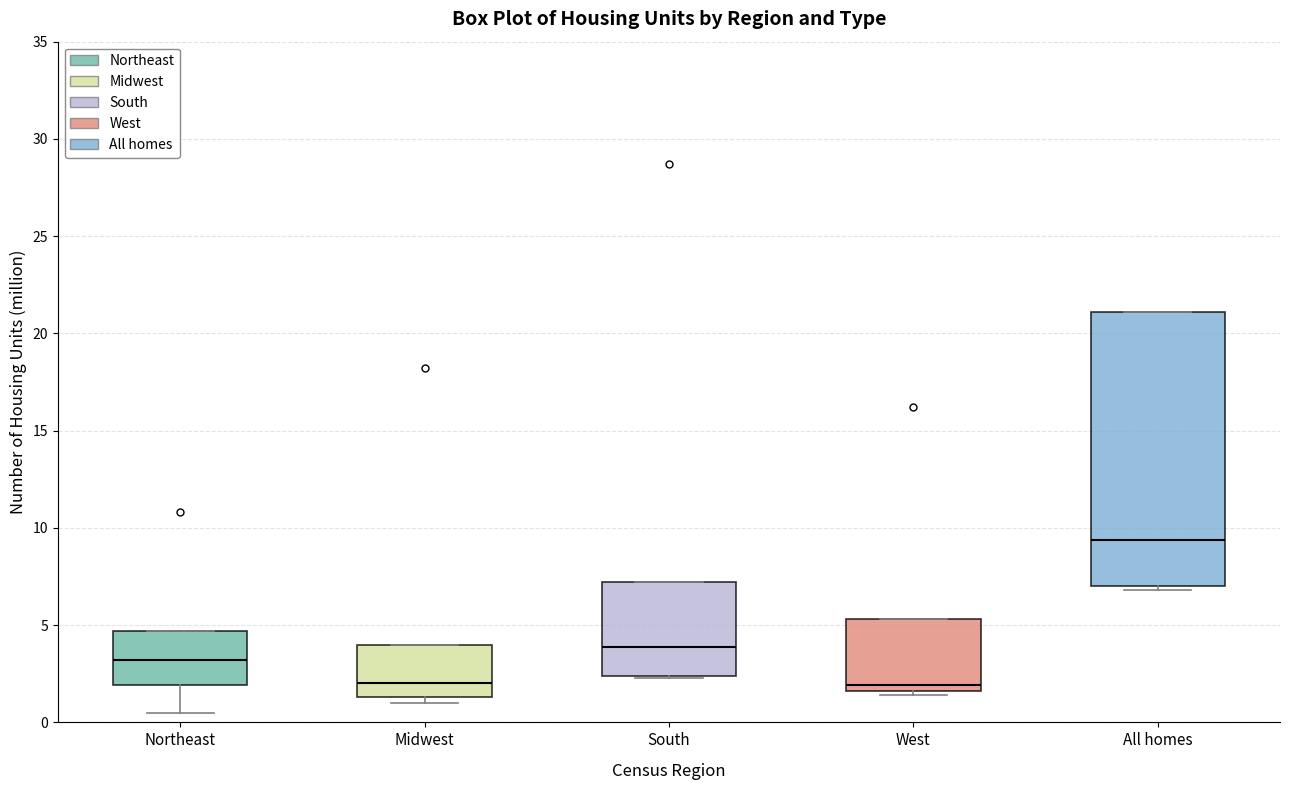

Reading left to right, transcribe this box plot: for each box, give where its median line is, the range the box spans, and where its two whiskers end, as read against the y-axis. The values are not printed on the chart, so give them approximately, as read against the axis.

Northeast: median 3.0, box 2.0 to 4.5, whiskers 0.5 to 4.5
Midwest: median 2.0, box 1.5 to 4.0, whiskers 1.0 to 4.0
South: median 4.0, box 2.5 to 7.0, whiskers 2.5 to 7.0
West: median 2.0, box 1.5 to 5.5, whiskers 1.5 (just below the box's lower edge) to 5.5
All homes: median 9.5, box 7.0 to 21.0, whiskers 7.0 (just below the box's lower edge) to 21.0